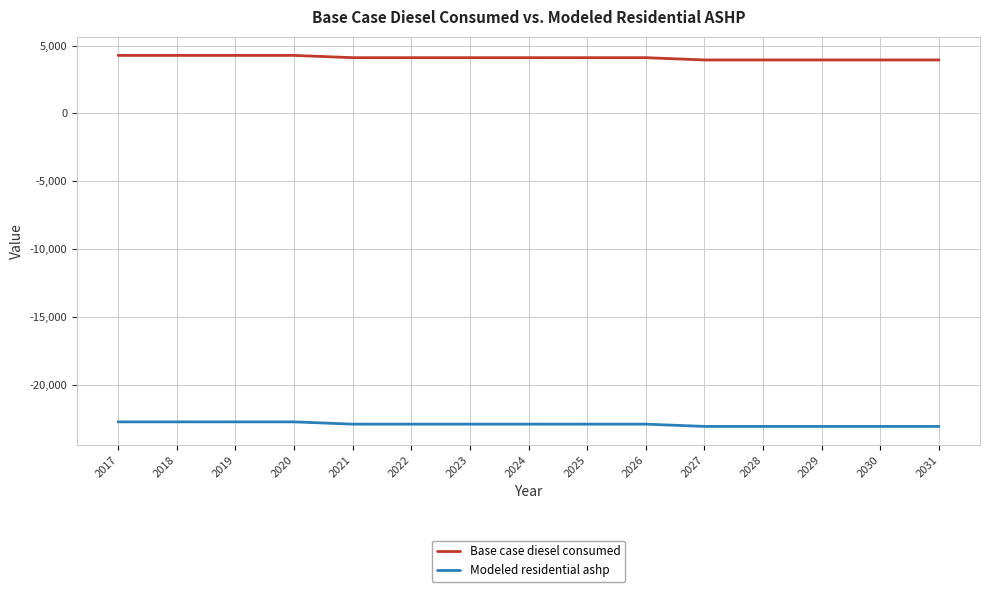

What is the difference between the highest and lowest values at 2022?

27002.5